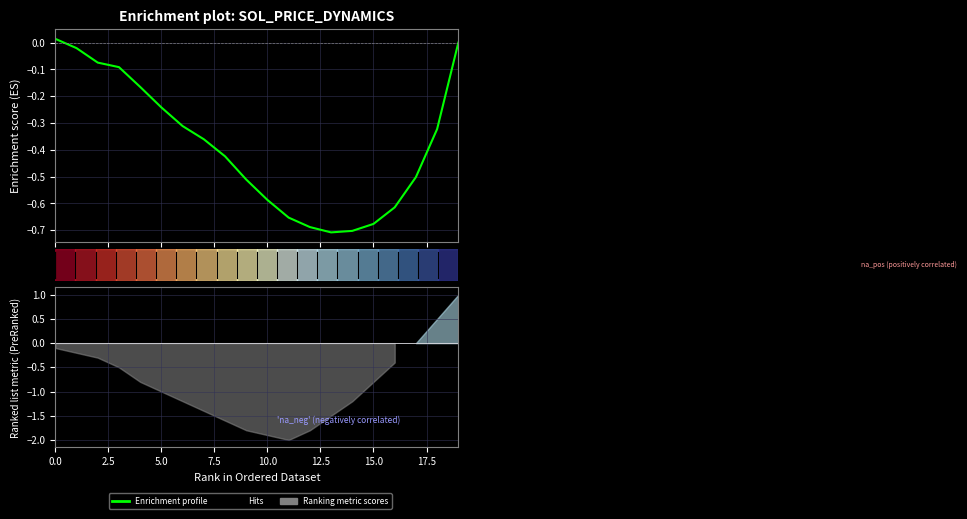

How many data points are less than 0?

18